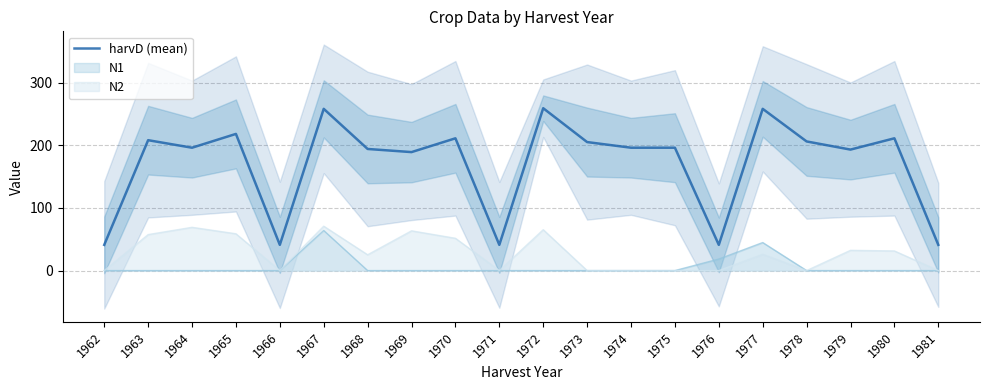

List the labels in order of value, largest first.

1972, 1967, 1977, 1965, 1970, 1980, 1963, 1978, 1973, 1964, 1974, 1975, 1968, 1979, 1969, 1962, 1966, 1971, 1976, 1981